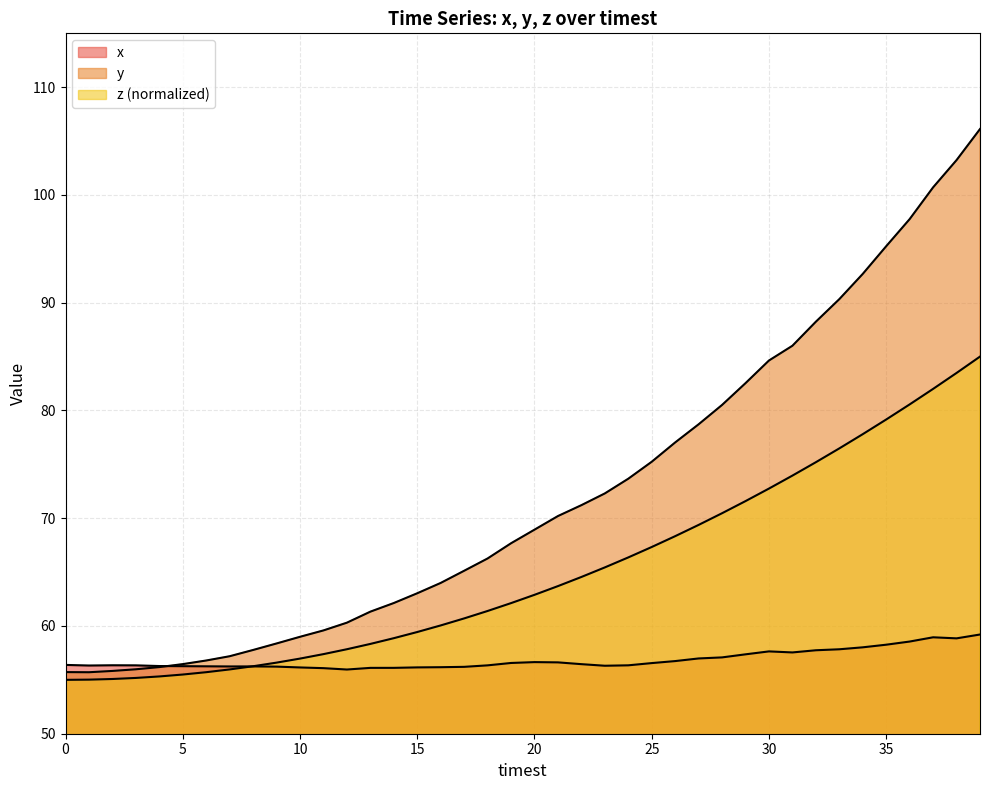

Where is the first local minimum for x?

1